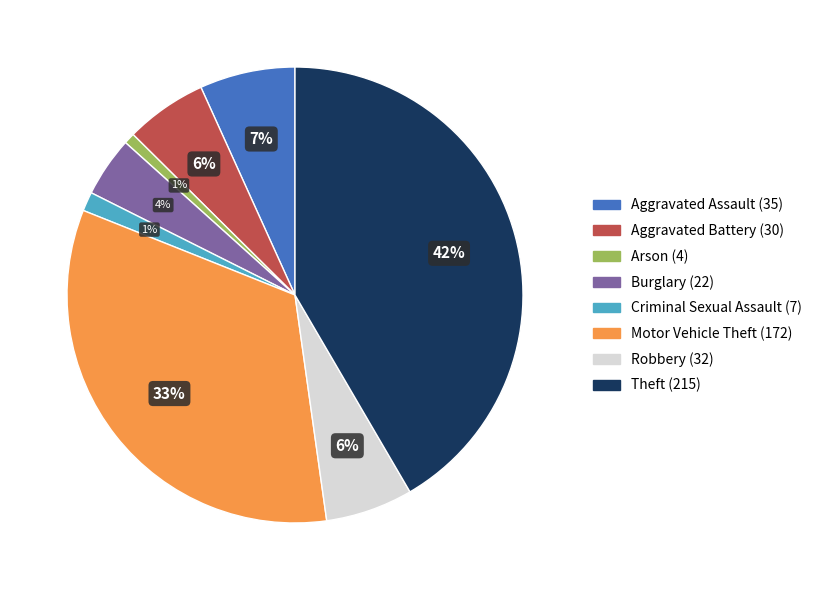

True or false: Robbery accounts for 1% of the total.

False